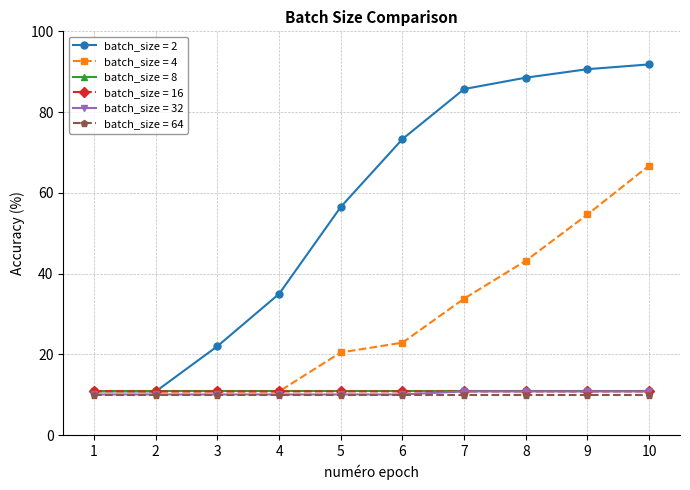

Is it true that batch_size = 64 equals 4.0 at 6?

False